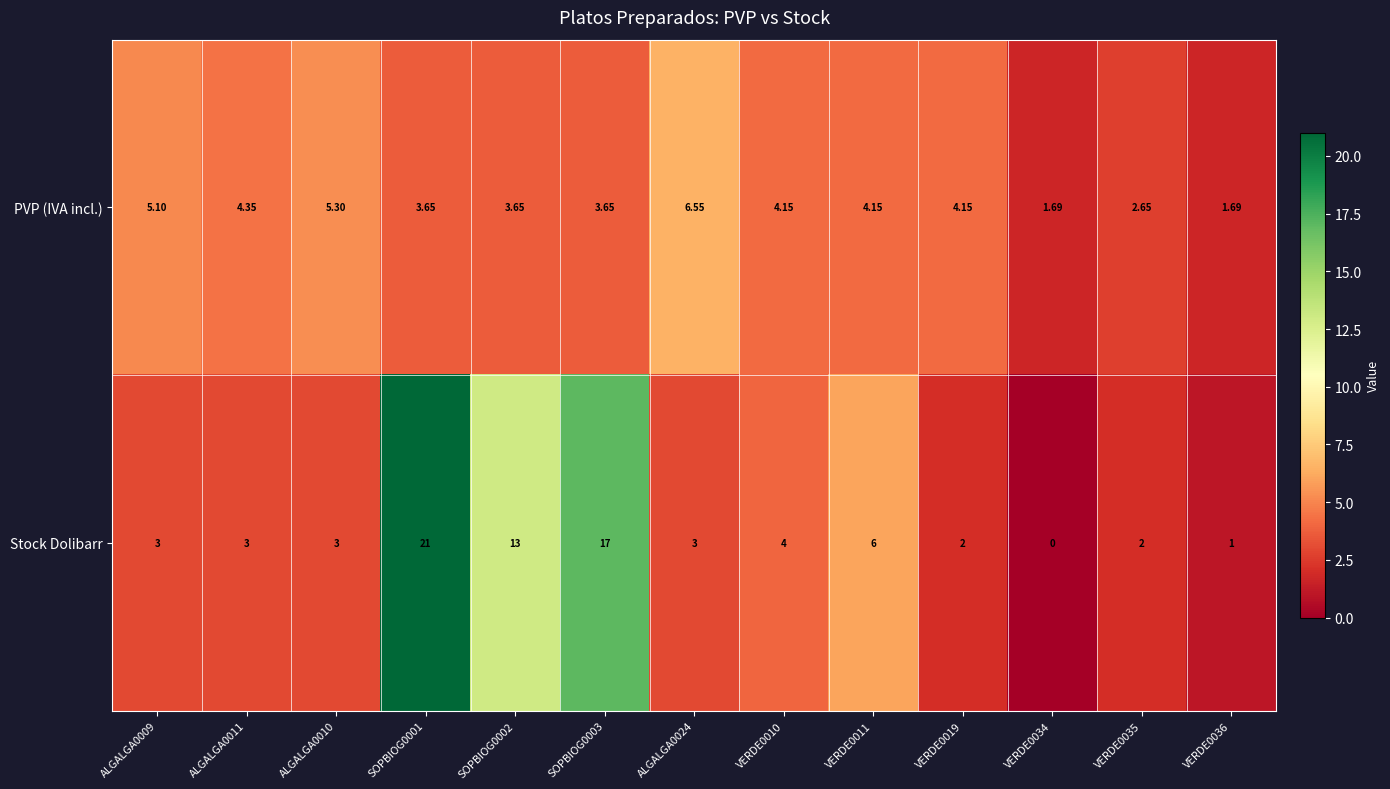

Which series changed the most between VERDE0011 and VERDE0035?

Stock Dolibarr